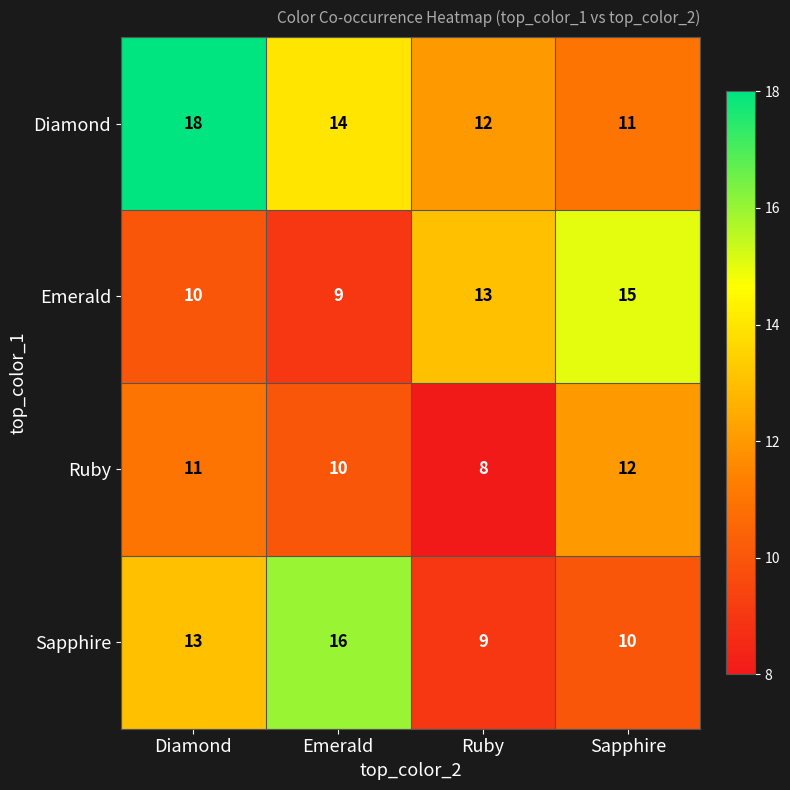

Between Diamond and Ruby, which series saw the biggest shift?

Diamond